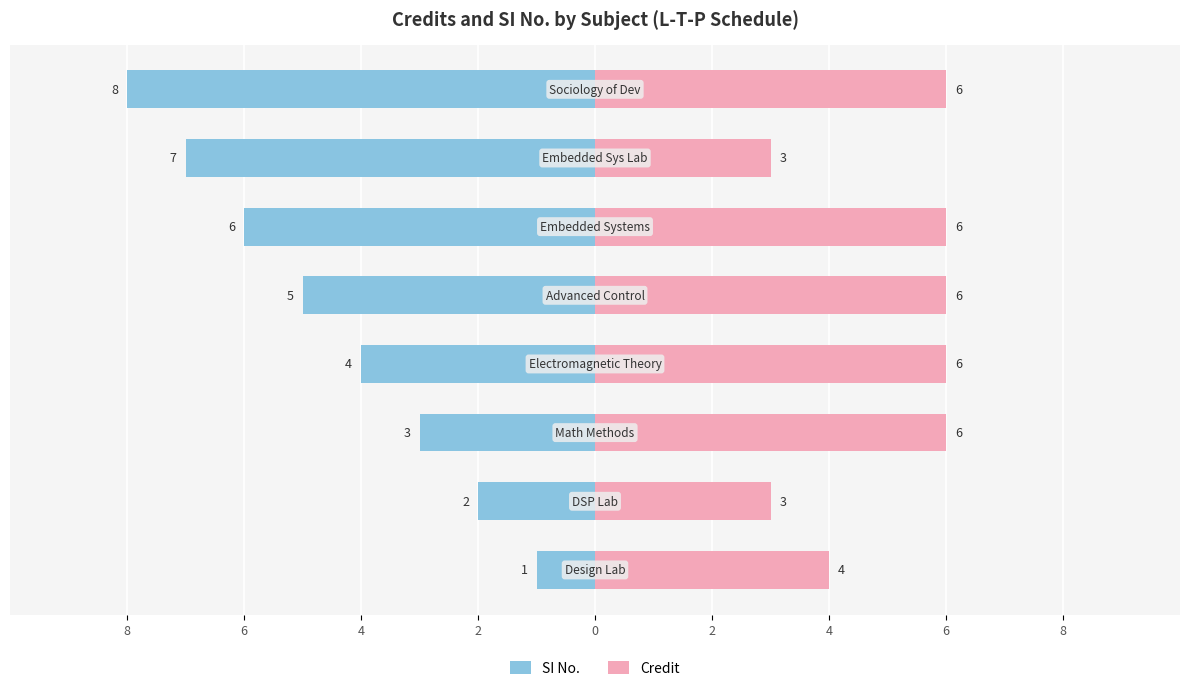

The SI No. series shows 0 at 8. True or false?

False